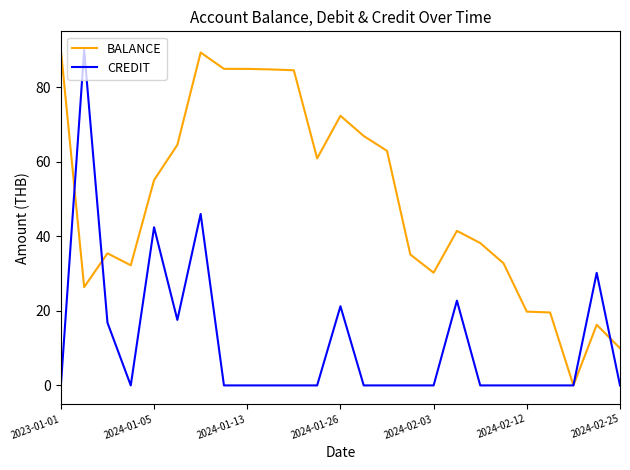

What is the greatest value displayed?

90.0